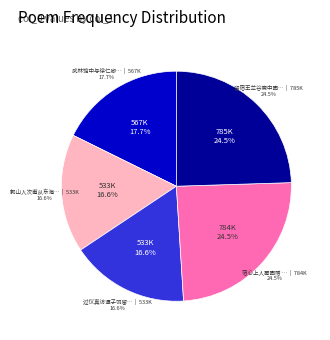

True or false: 宿心上人房因赠 其二 accounts for 24% of the total.

True